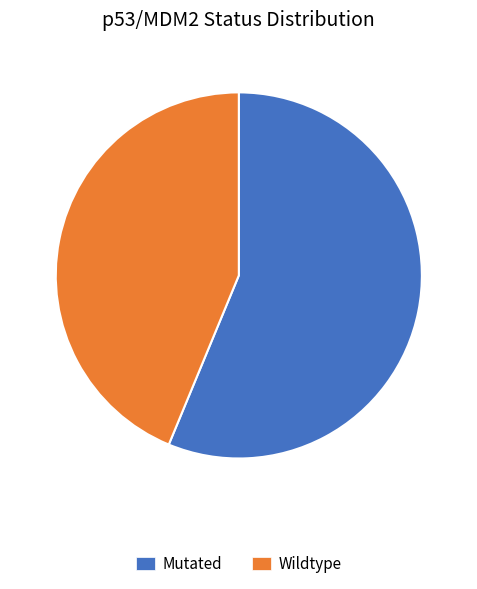

Which category has the biggest portion of the pie?

Mutated